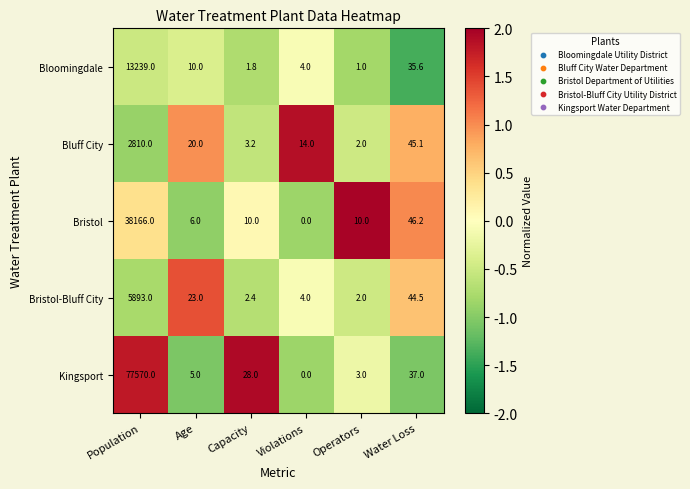

What is the approximate value of Kingsport at Operators?

3.0